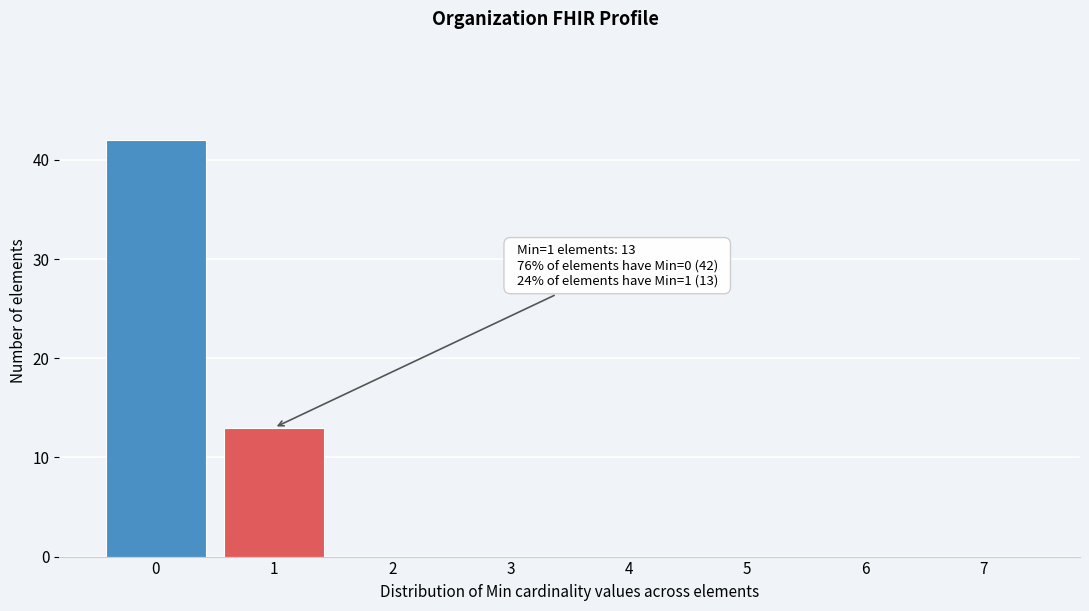

Reading left to right, extract all data points from this chart.

0=42	1=13	2=0	3=0	4=0	5=0	6=0	7=0